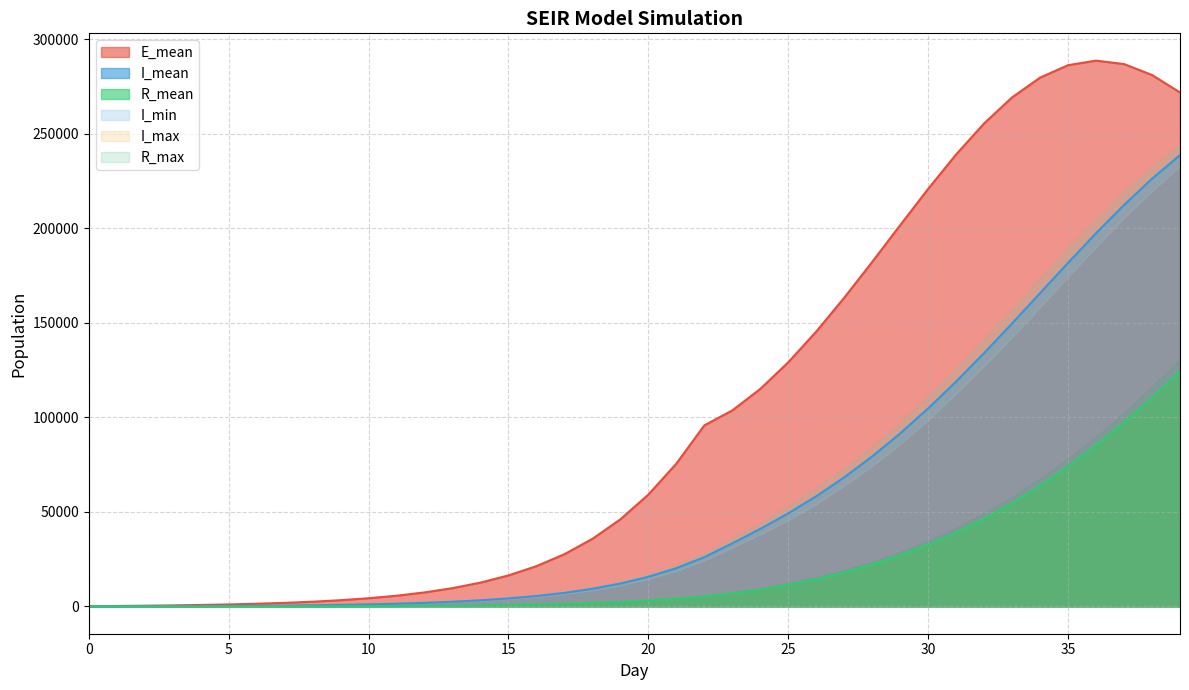

Reading left to right, extract all data points from this chart.

E_mean: 117.2	238.1	380.3	554.5	774.9	1056.3	1419.1	1888.5	2500.5	3296.5	4328.1	5666.4	7410.3	9669.3	12601.2	16398.2	21307.9	27628.9	35742.1	46084.0	59162.5	75527.9	95740.2	103666.1	115025.5	129123.2	145362.9	163249.9	182194.7	201613.3	220819.9	239036.0	255434.6	269196.0	279640.7	286216.1	288612.9	286795.0	281015.9	271772.7
R_mean: 0.0	0.7	2.8	6.8	13.6	23.6	38.2	58.8	86.8	124.5	174.4	240.8	328.2	443.0	593.4	790.6	1047.3	1383.0	1818.8	2386.2	3121.1	4075.1	5306.3	6890.6	8917.3	11412.1	14408.3	17956.0	22121.4	26963.9	32558.4	38965.0	46248.8	54467.4	63655.2	73839.7	85014.9	97173.6	110275.7	124259.1
I_mean: 11.9	34.2	66.5	110.3	167.2	241.2	337.2	460.9	620.5	826.4	1094.2	1441.4	1892.7	2479.7	3242.6	4231.6	5512.5	7173.8	9324.3	12098.9	15666.0	20229.2	26037.6	33370.8	41002.8	49225.6	58263.6	68262.5	79326.6	91493.8	104719.9	118936.7	133995.4	149674.5	165677.2	181684.4	197351.2	212289.8	226155.0	238643.6